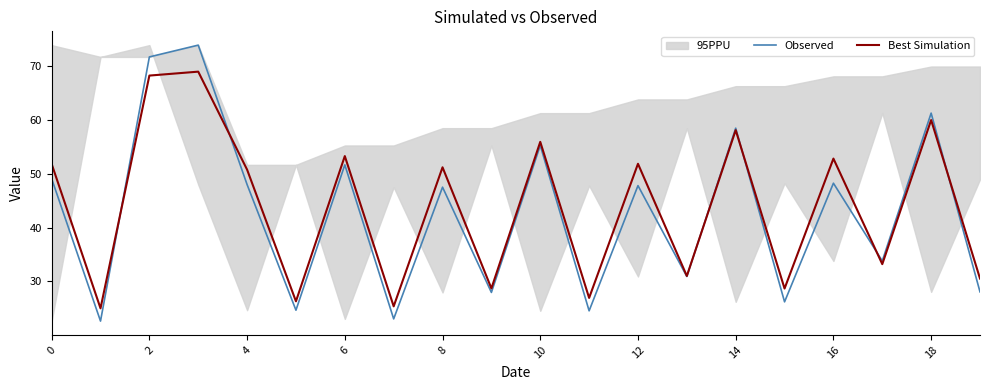

Does the chart have visible grid lines?

No